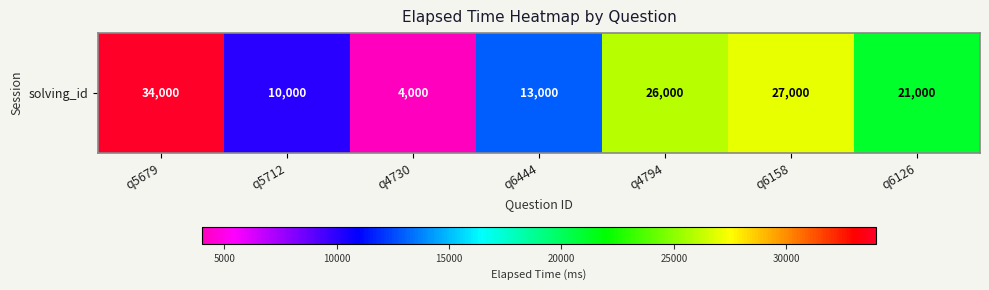

List the labels in order of value, largest first.

q5679, q6158, q4794, q6126, q6444, q5712, q4730